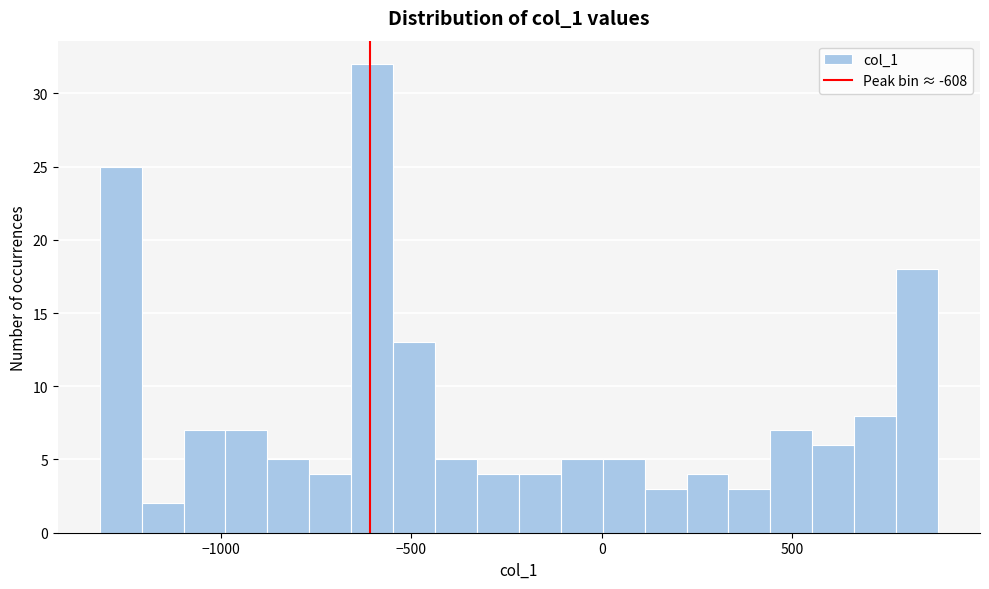

Read against the x-axis, roughly where is the centre of the tallest bar?

-600